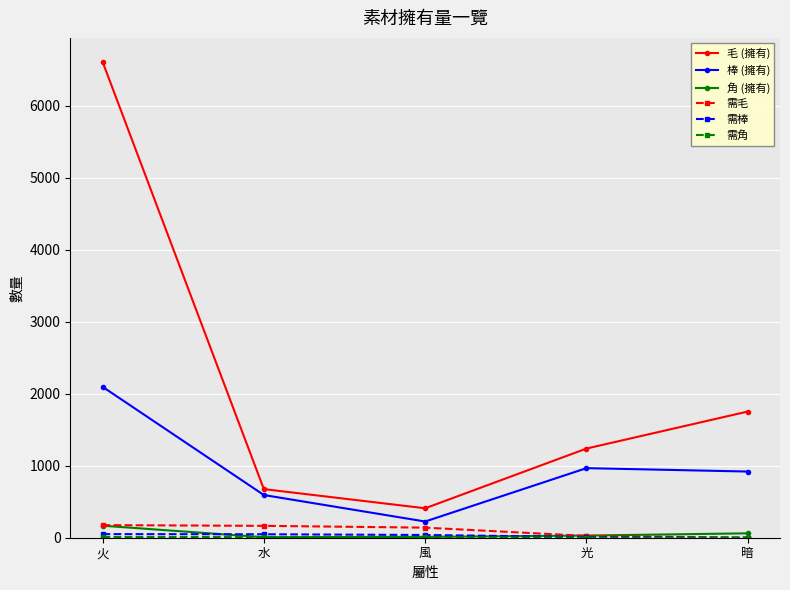

Which series has the largest total across all categories?

毛 (擁有)